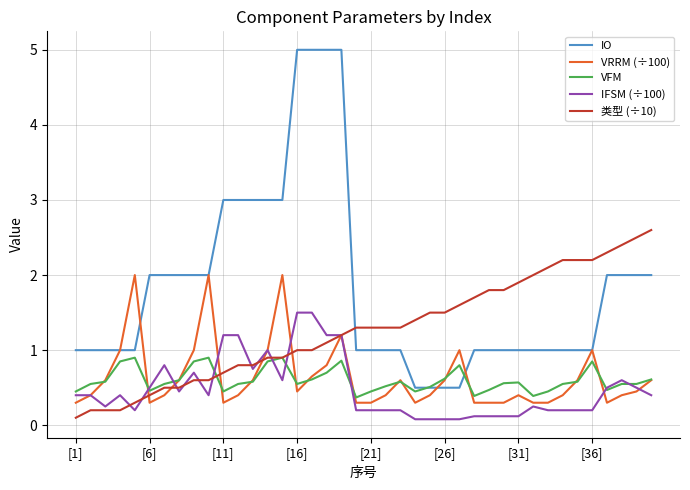

List the series in order of their peak value, lowest first.

VFM, IFSM (÷100), VRRM (÷100), 类型 (÷10), IO